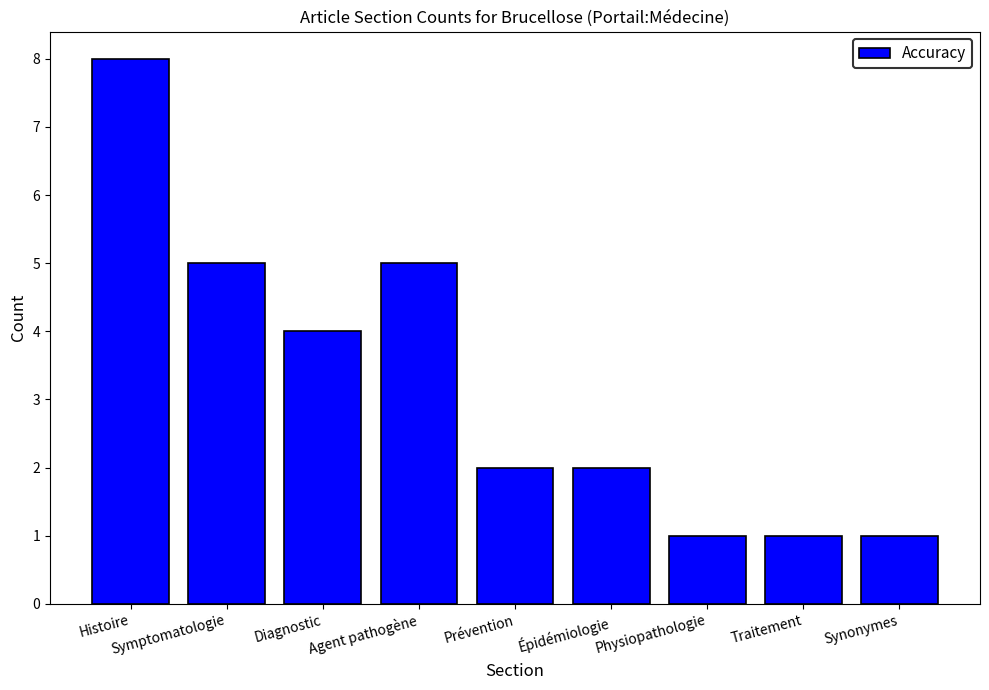

What is the difference between the second highest and second lowest values?

4